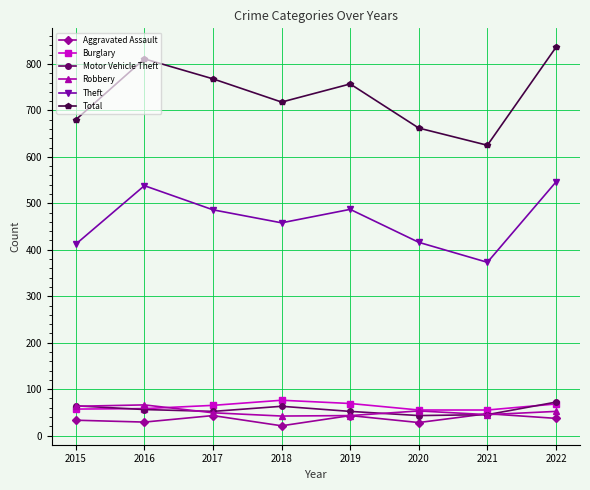

How many interior local peaks does the Theft series have?

2